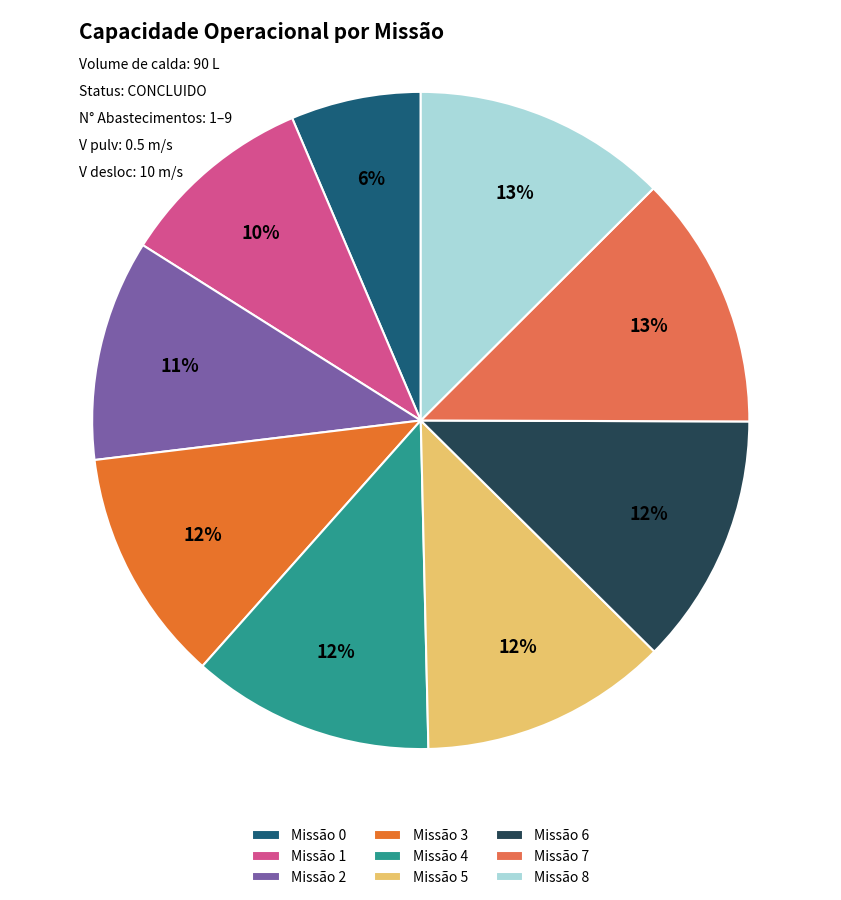

How many segments does this pie chart have?

9